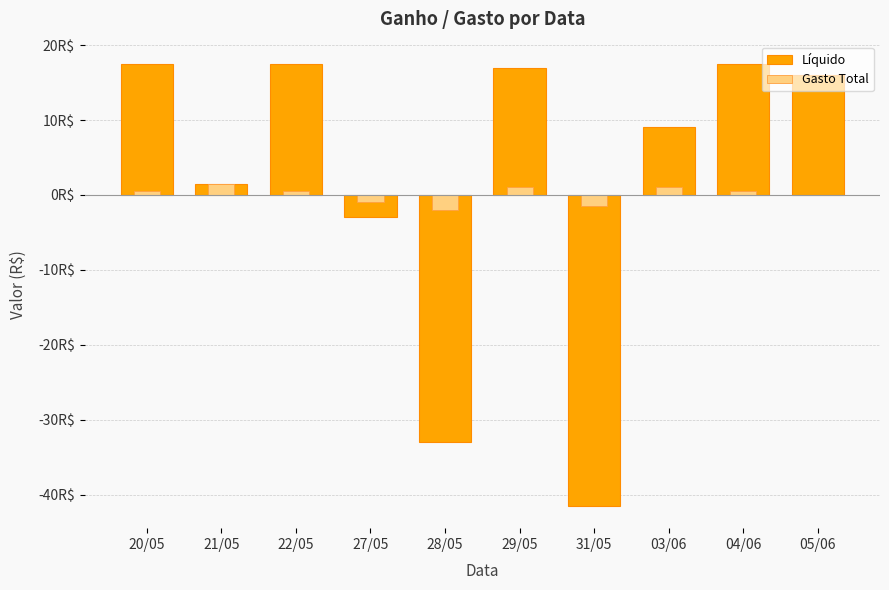

At 05/06, list the series in order from smallest to largest.

Gasto Total, Líquido